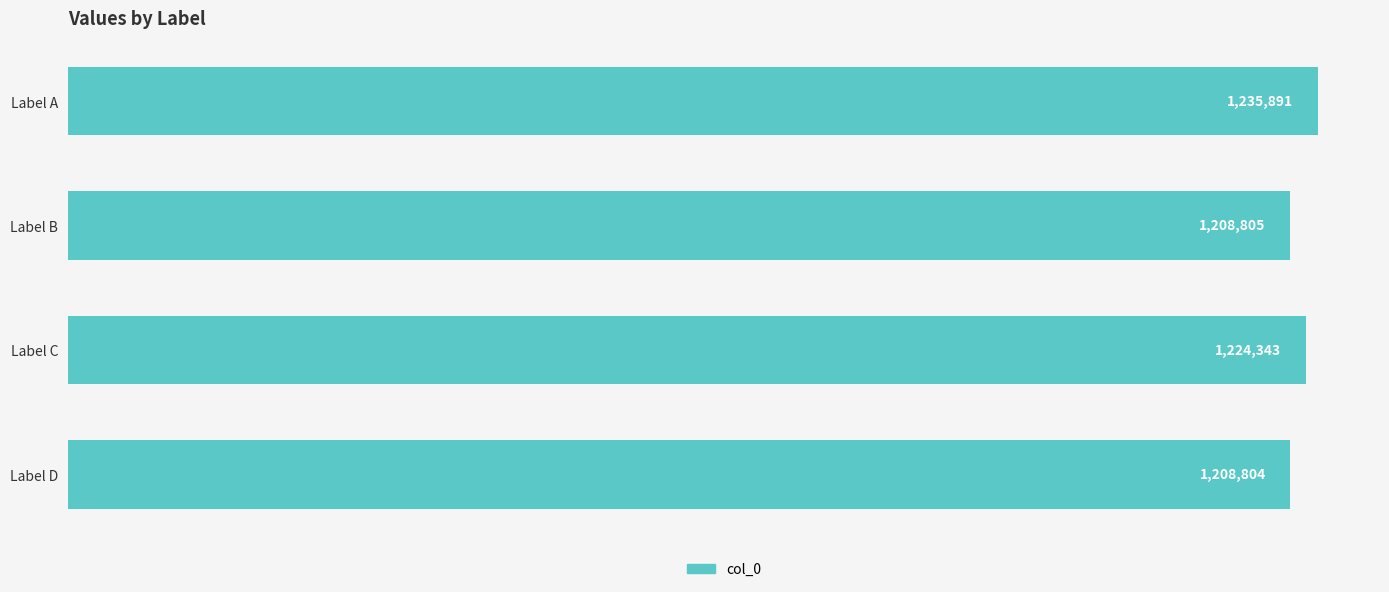

At which label is the value closest to 1222347?

Label C